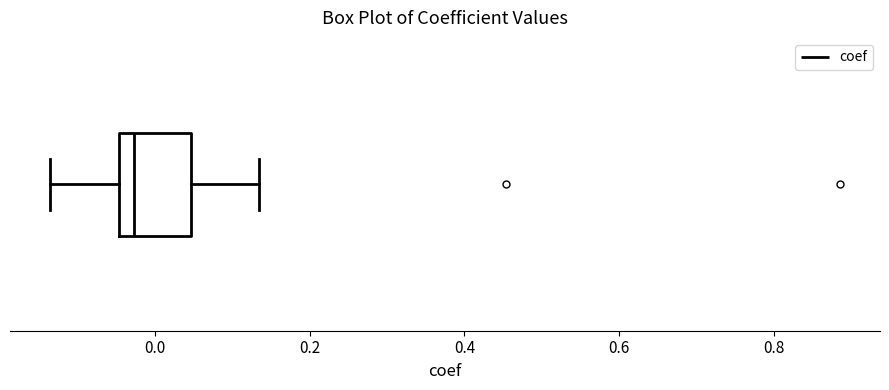

Where does the left whisker of the box end on the x-axis? The values are not printed on the chart, so give them approximately, as read against the axis.

-0.14